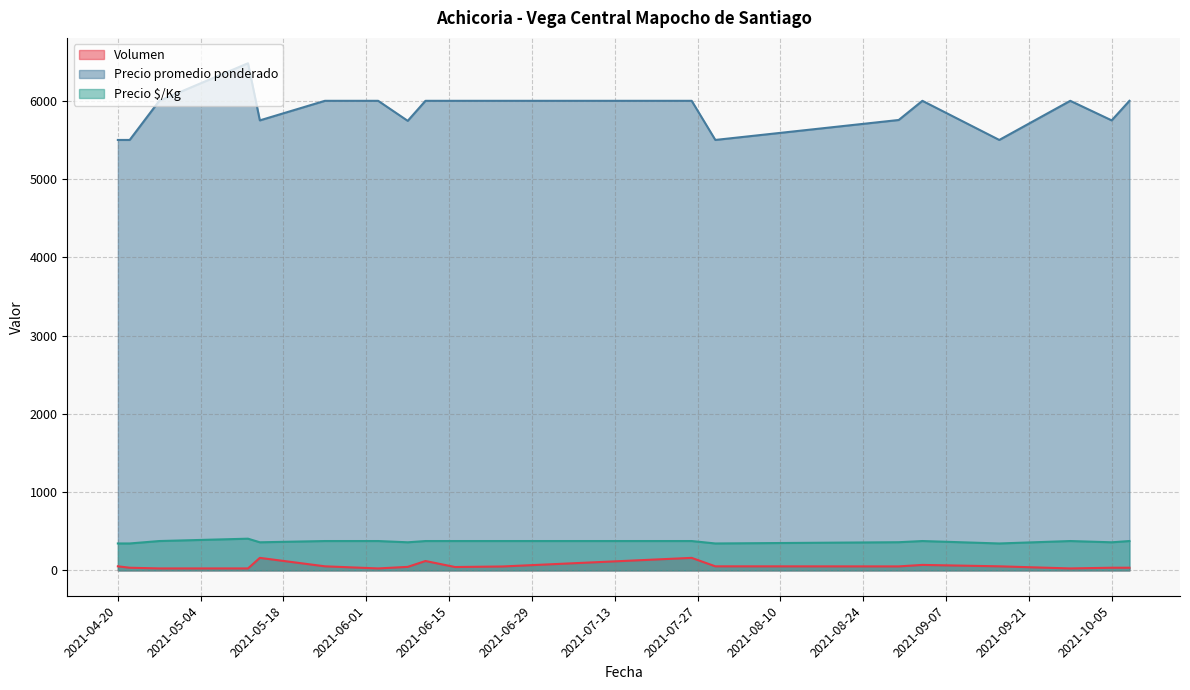

True or false: Volumen and Precio $/Kg cross at least once.

False